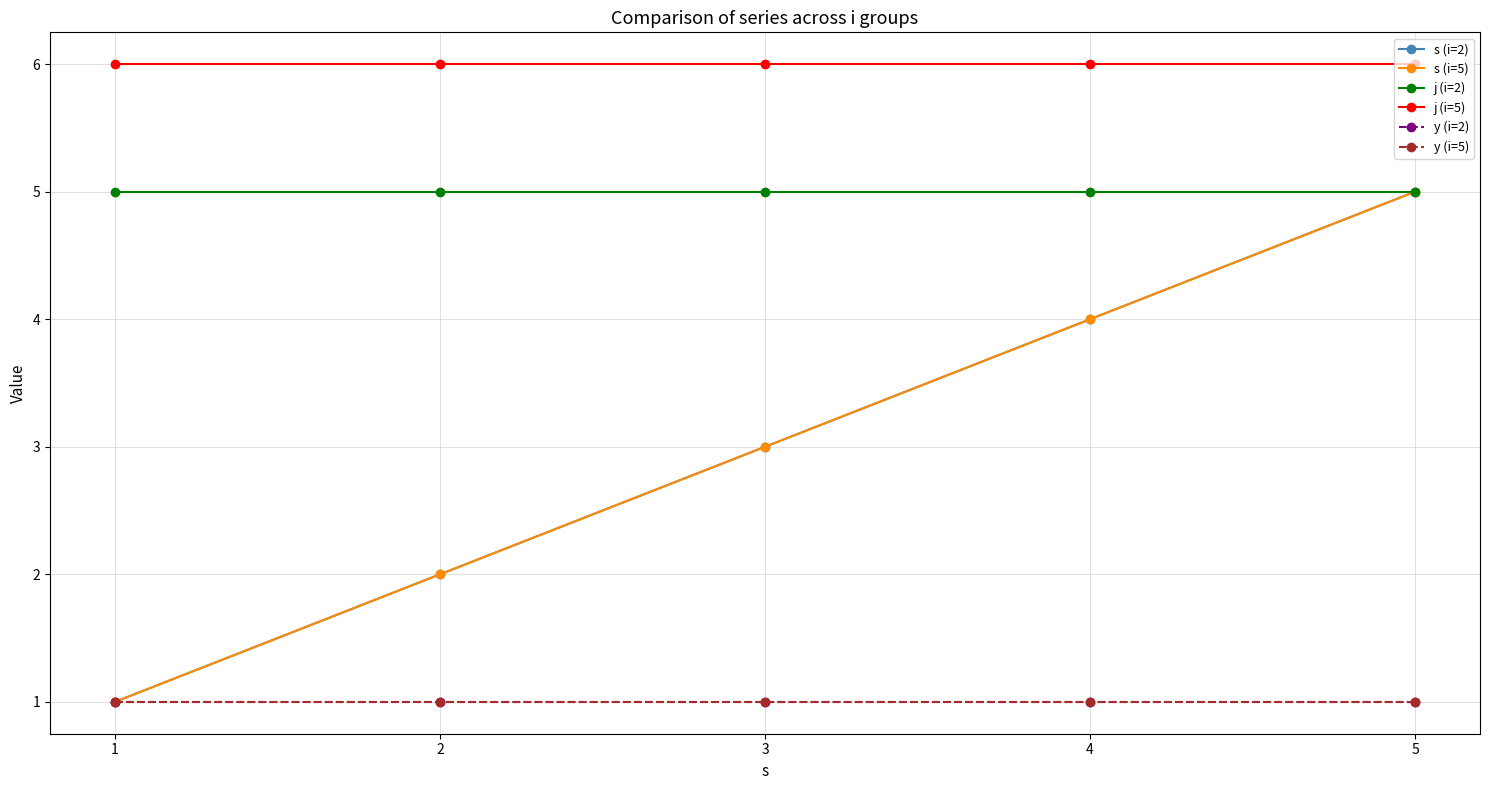

What is the average value of the y (i=5) series?

1